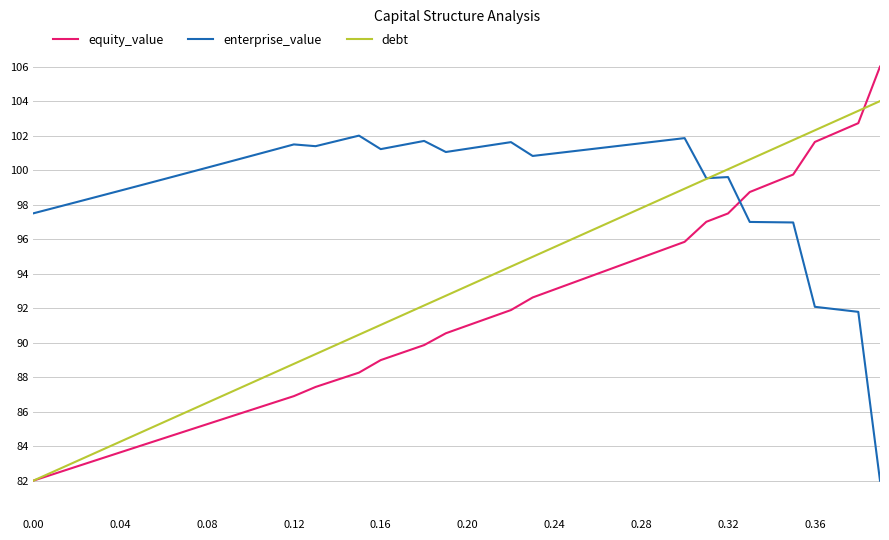

Which series ends up on top after the final intersection of equity_value and enterprise_value?

equity_value